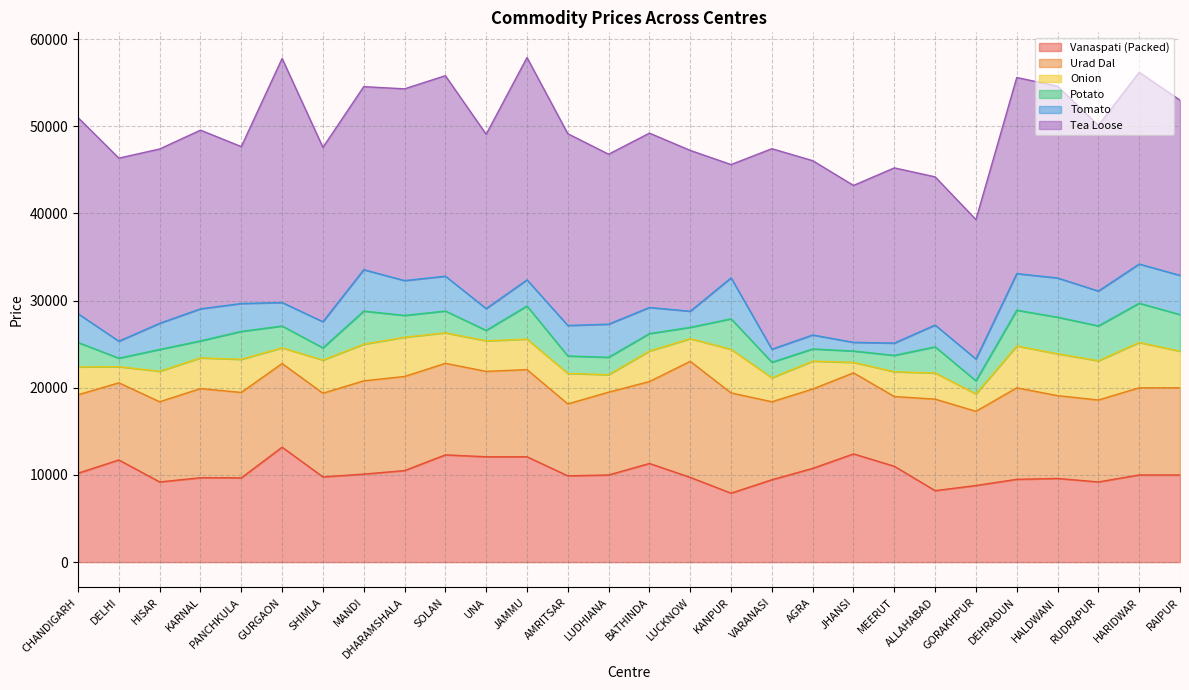

What is the difference between the maximum and minimum values in the Vanaspati (Packed) series?

5274